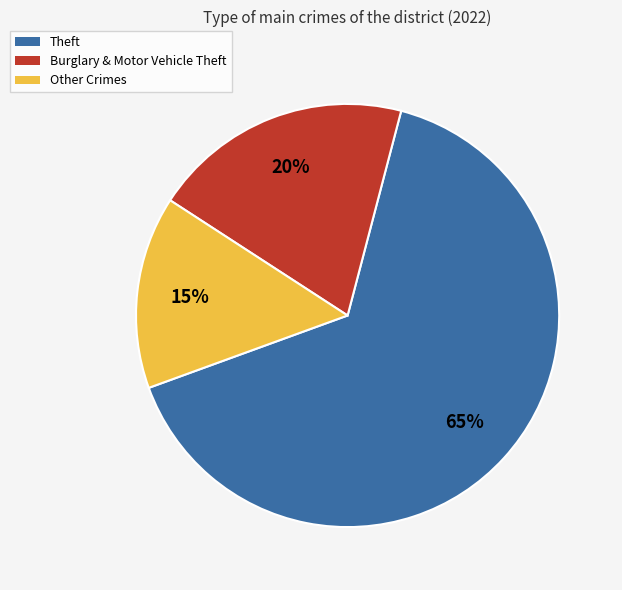

Which slice represents more than half of the pie?

Theft